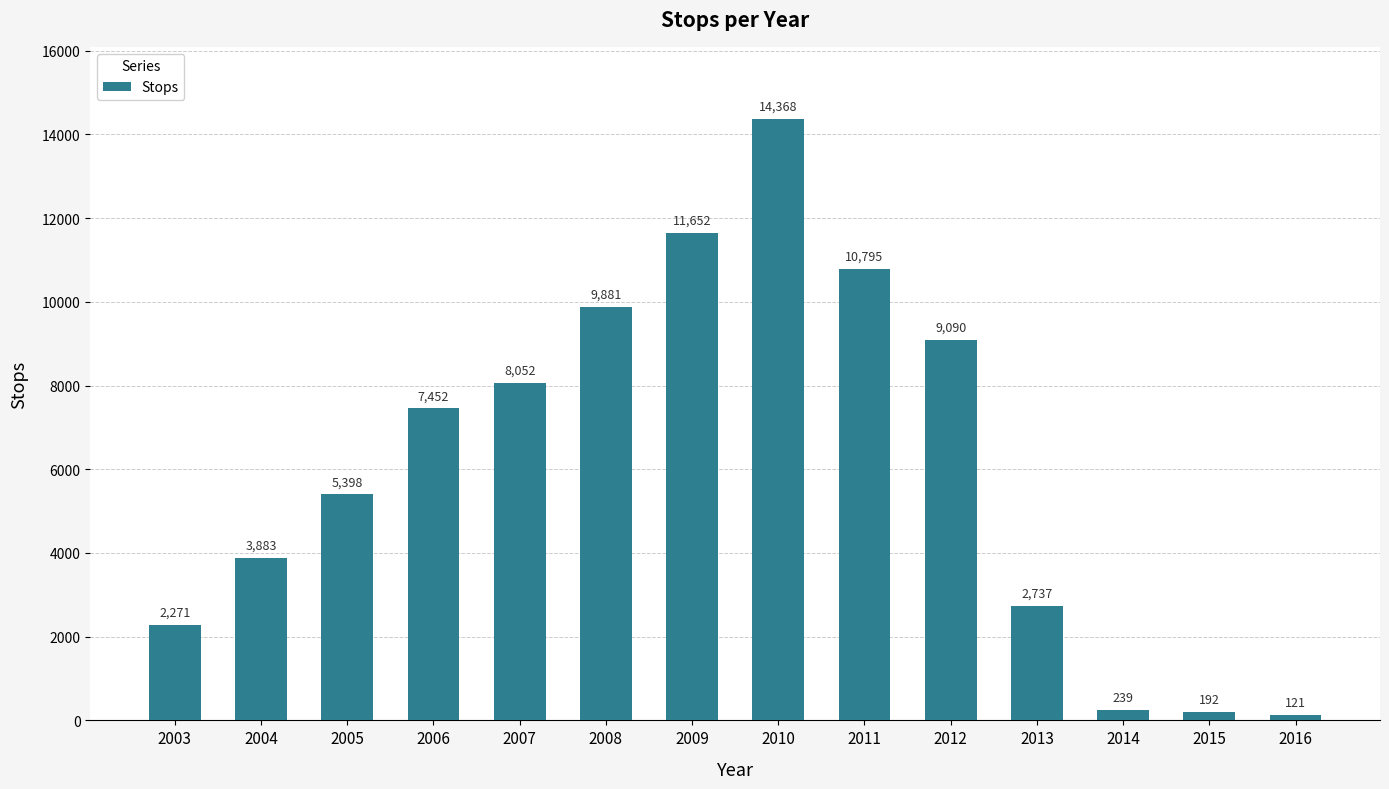

What is the difference between the maximum and second lowest values?

14176